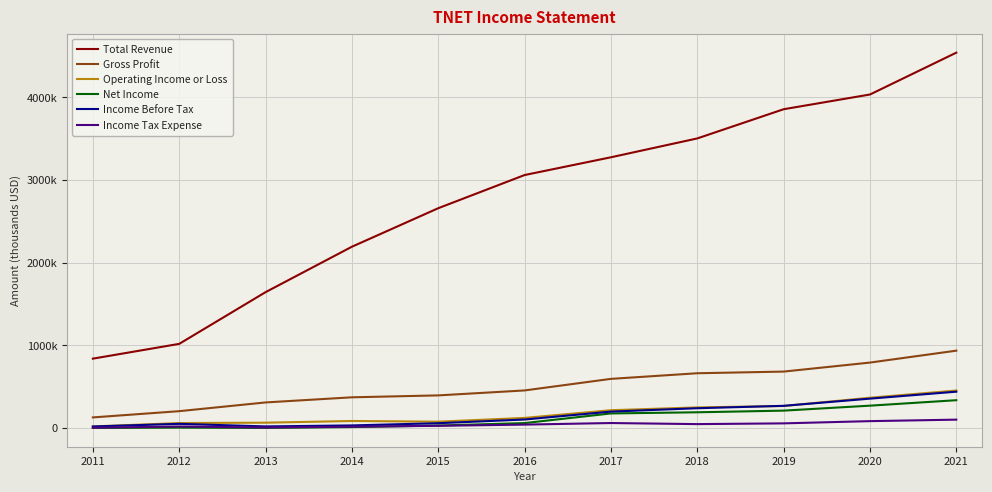

Does the chart have visible grid lines?

Yes